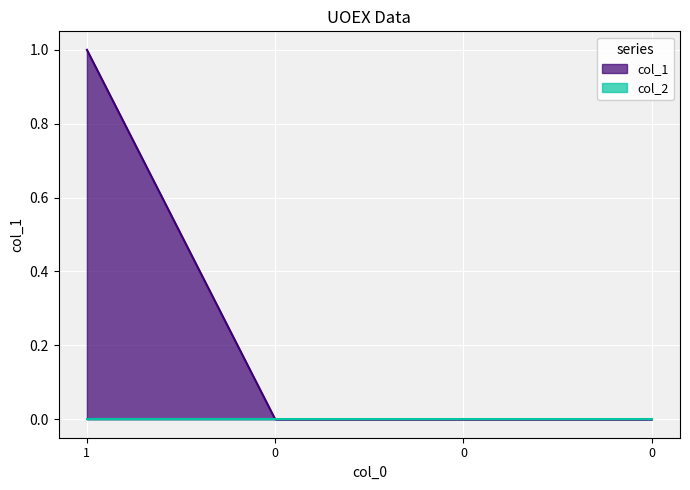

Does the chart display data point markers on the line(s)?

No